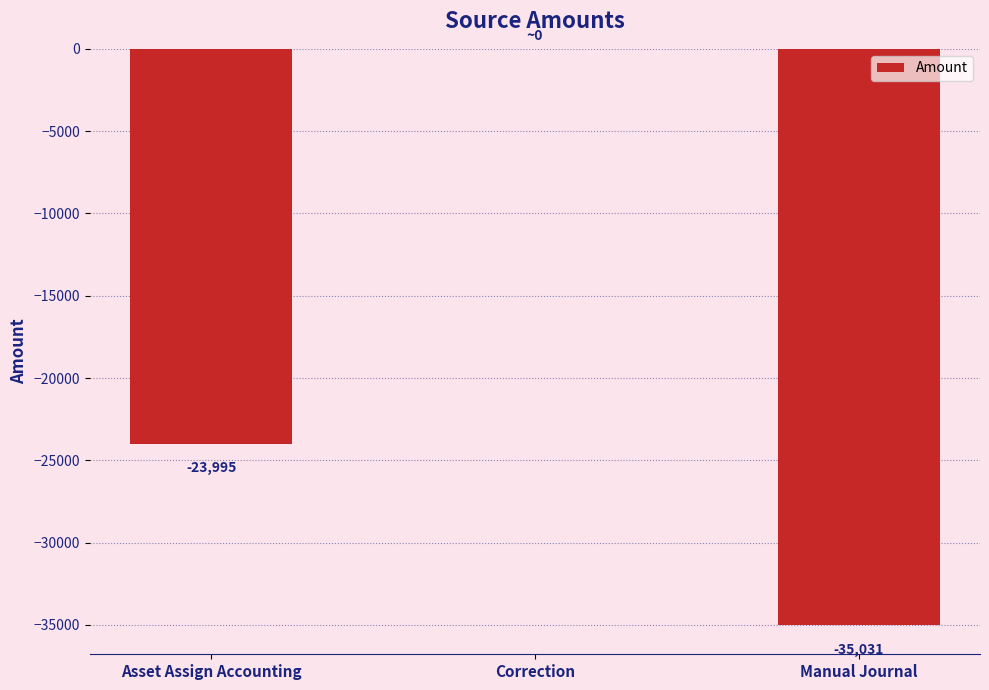

Between Correction and Manual Journal, which is larger?

Correction